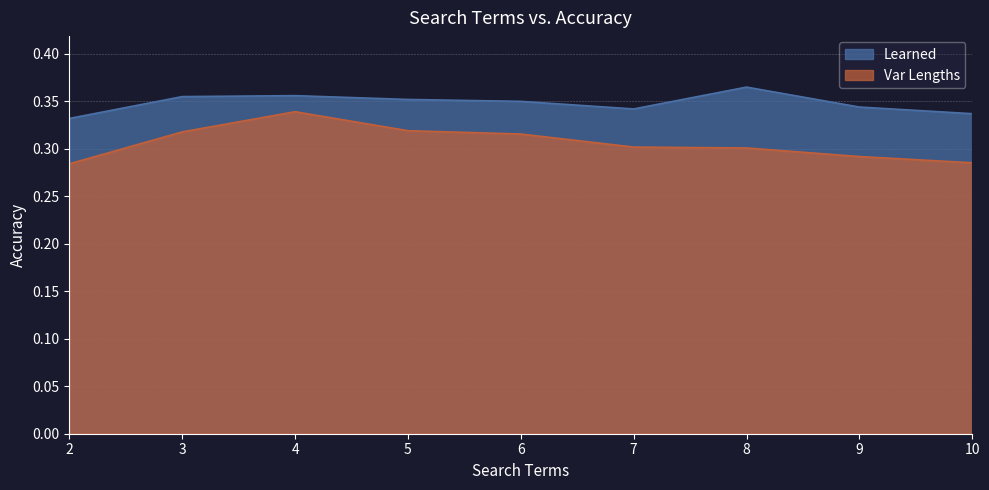

What is the difference between the maximum and minimum values in the Var Lengths series?

0.1